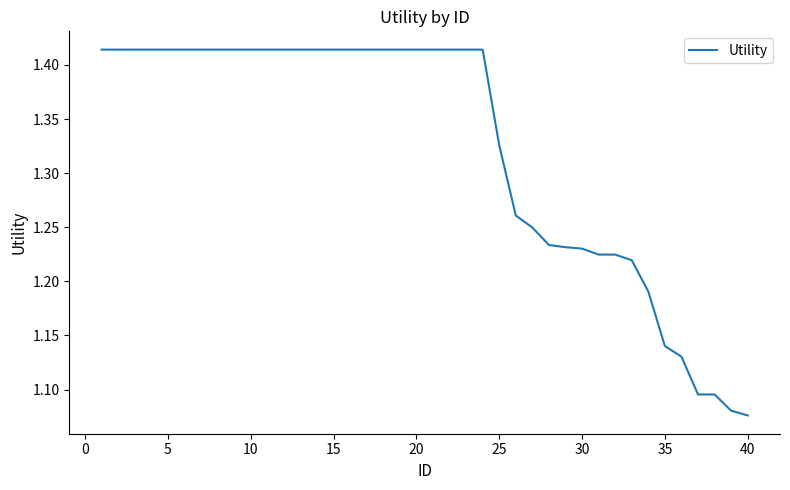

What is the difference between the maximum and minimum values?

0.3